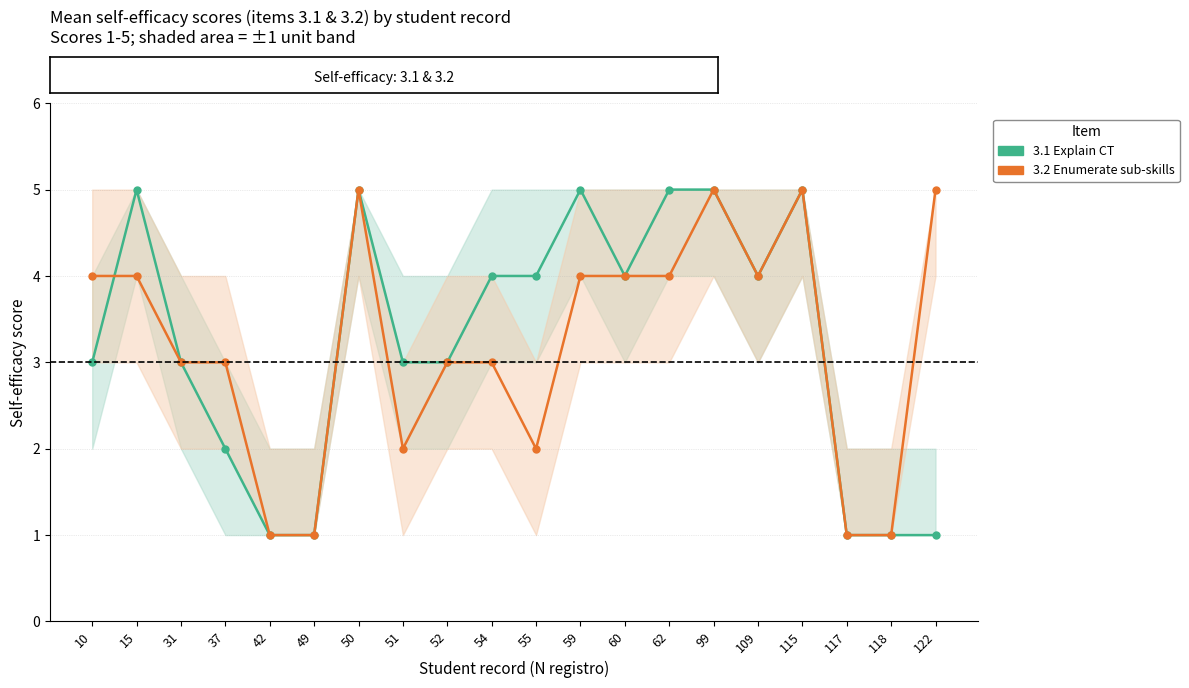

Is the value of 3.2 Enumerate sub-skills at 51 greater than the value of 3.1 Explain CT at 109?

No